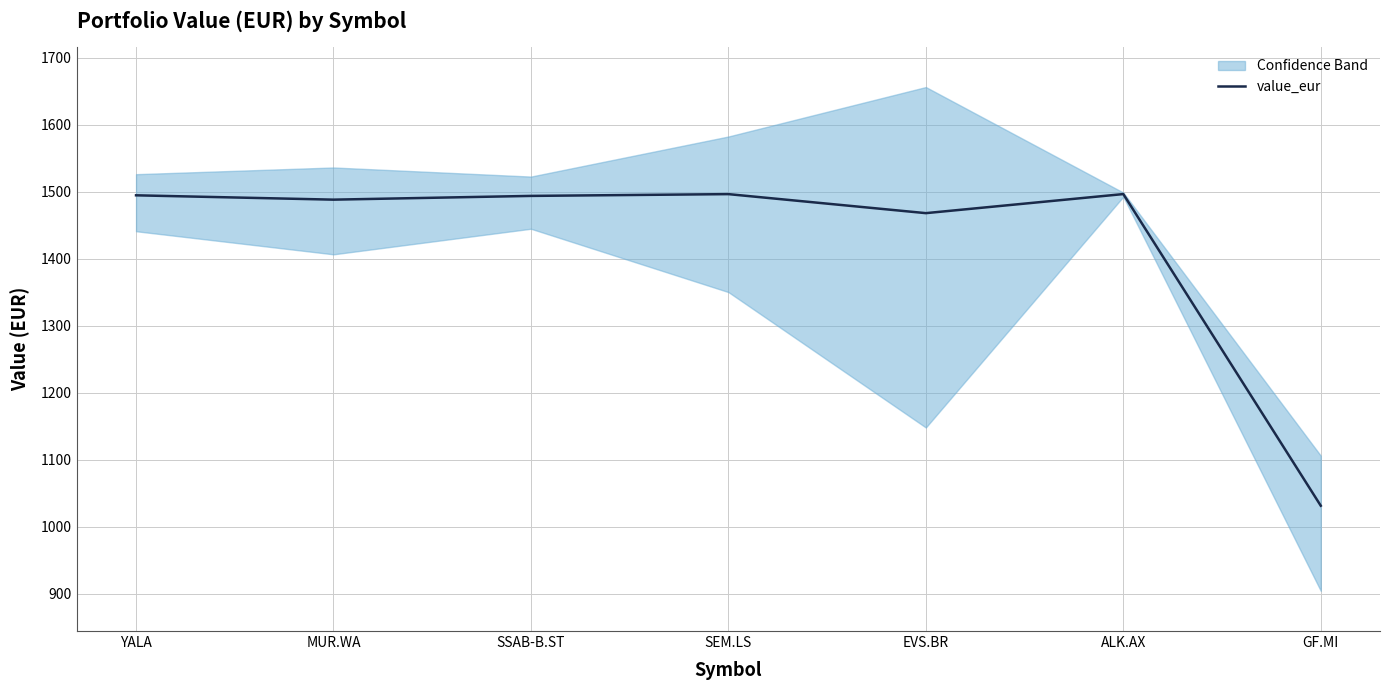

True or false: the data has more than 1 interior local peaks.

True